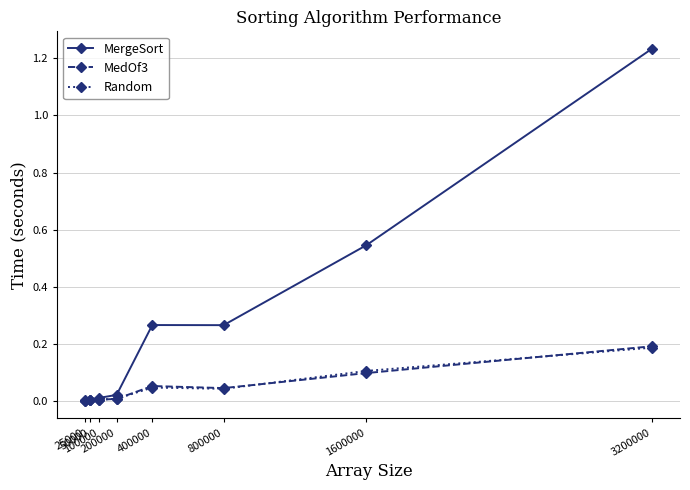

The Random series shows 0.0 at 50000. True or false?

True